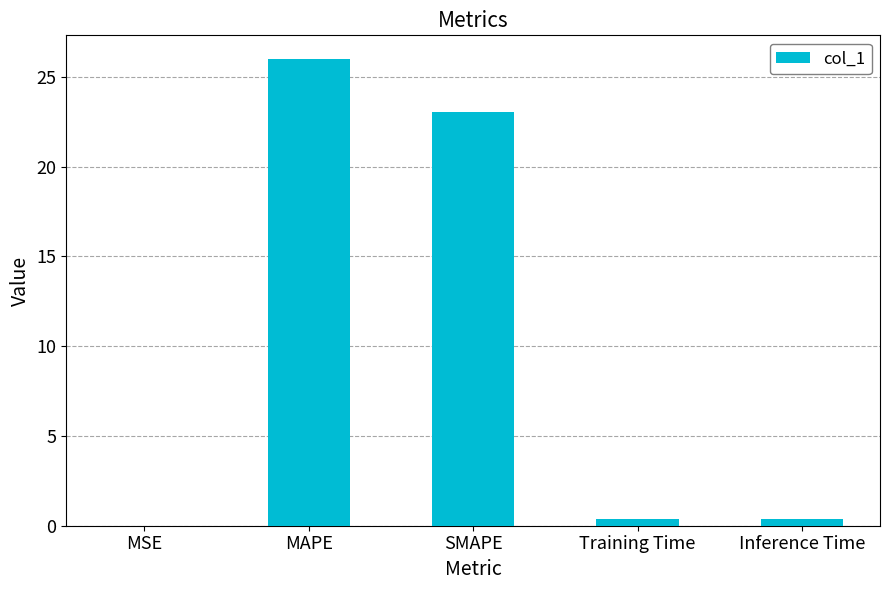

What is the ratio of the value at MAPE to the value at SMAPE?

1.1